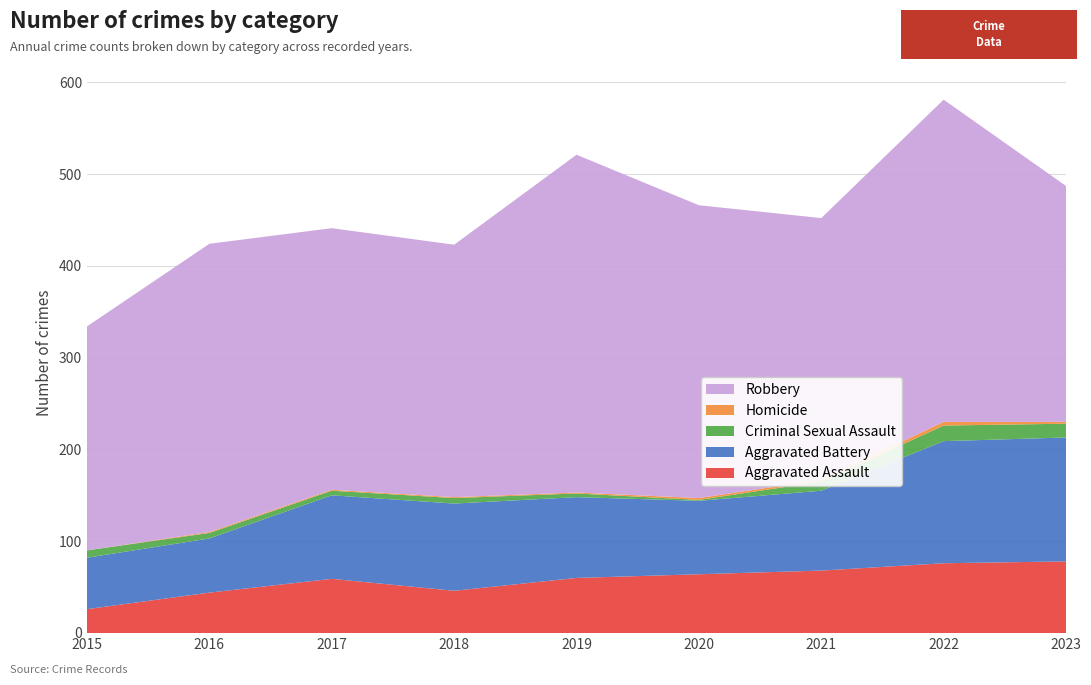

Reading right to left, extract all data points from this chart.

Aggravated Assault: 78	76	68	64	60	46	59	44	26
Aggravated Battery: 135	133	87	80	88	95	91	59	56
Criminal Sexual Assault: 15	17	10	1	4	6	5	6	8
Homicide: 2	4	2	2	1	1	1	1	0
Robbery: 257	351	285	319	368	275	285	314	244